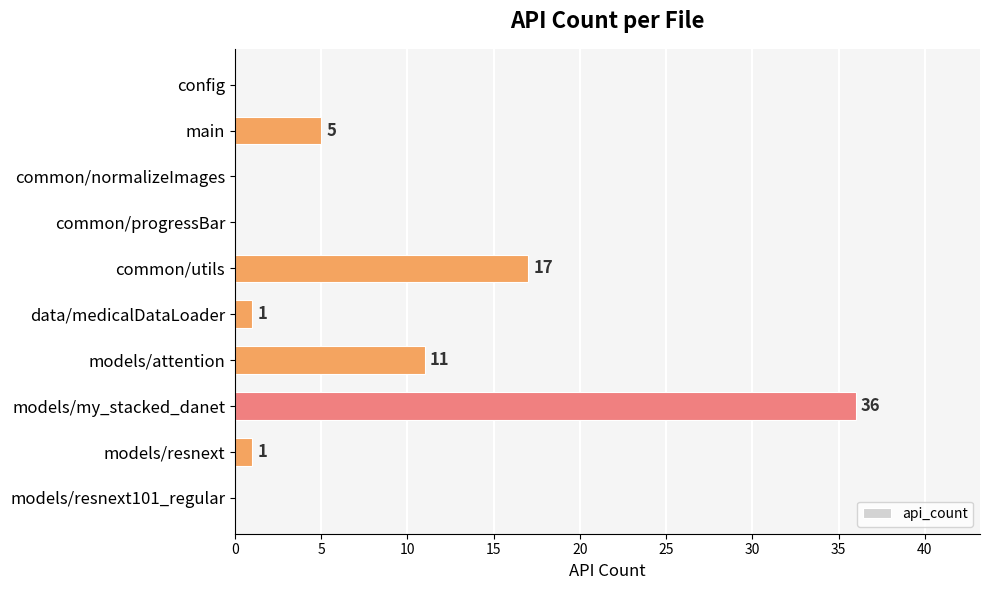

Which has a higher value, main or common/normalizeImages?

main